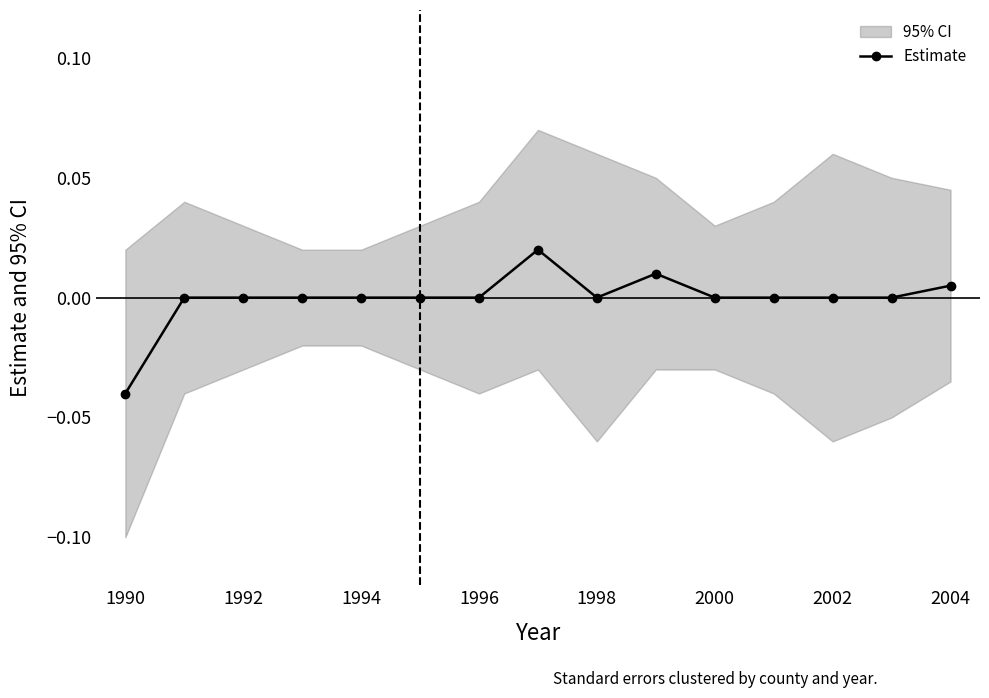

How many lines are shown in the chart?

1